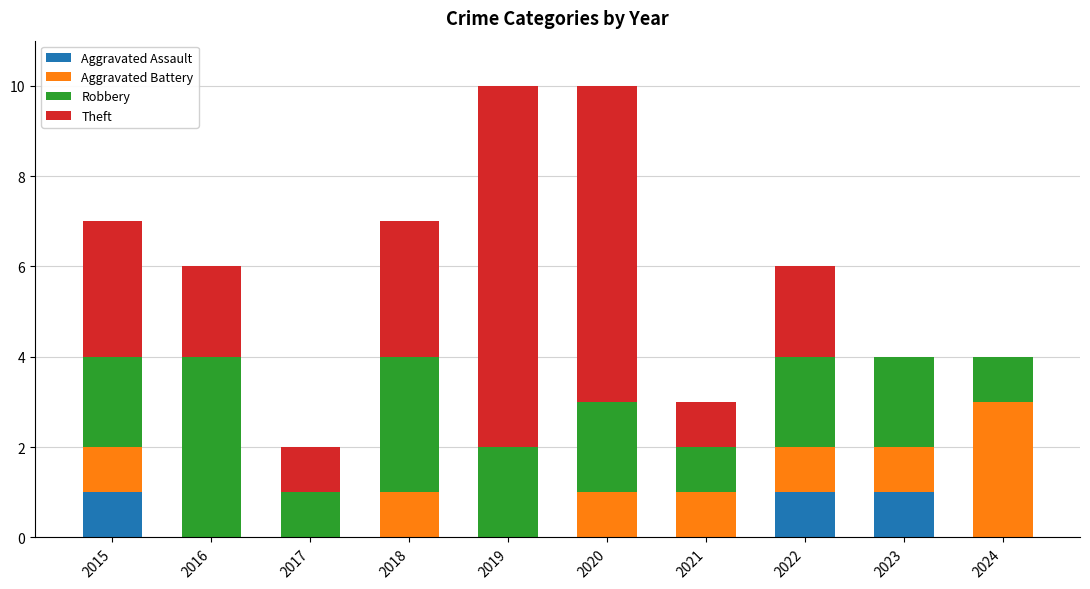

True or false: Aggravated Assault has a value of 1 at 2021.

False